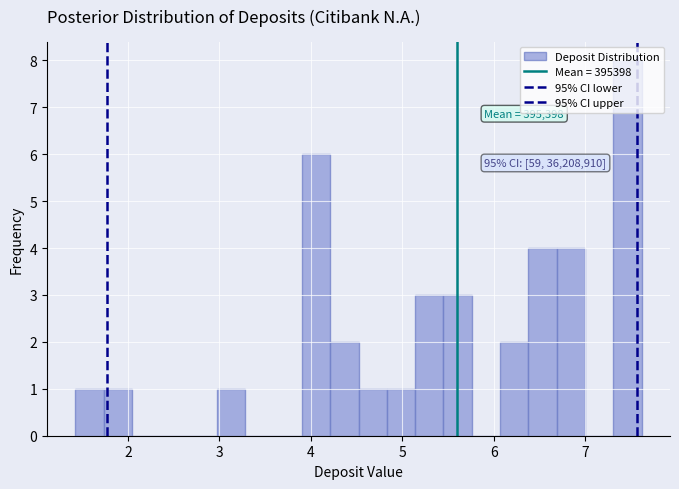

Around what value on the x-axis is the tallest bar? Give the approximate position of its centre, as read against the axis.

7.5